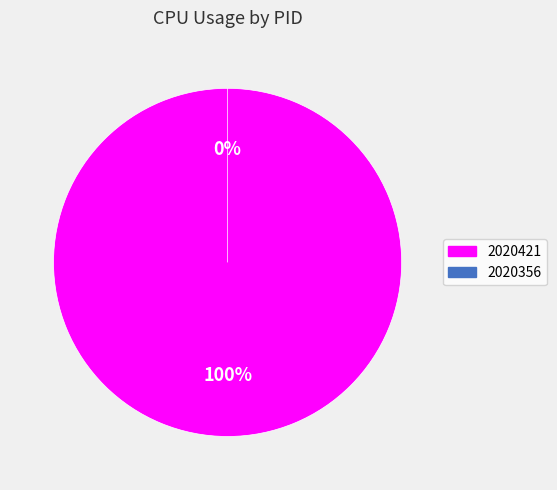

Count the number of slices in the pie.

2